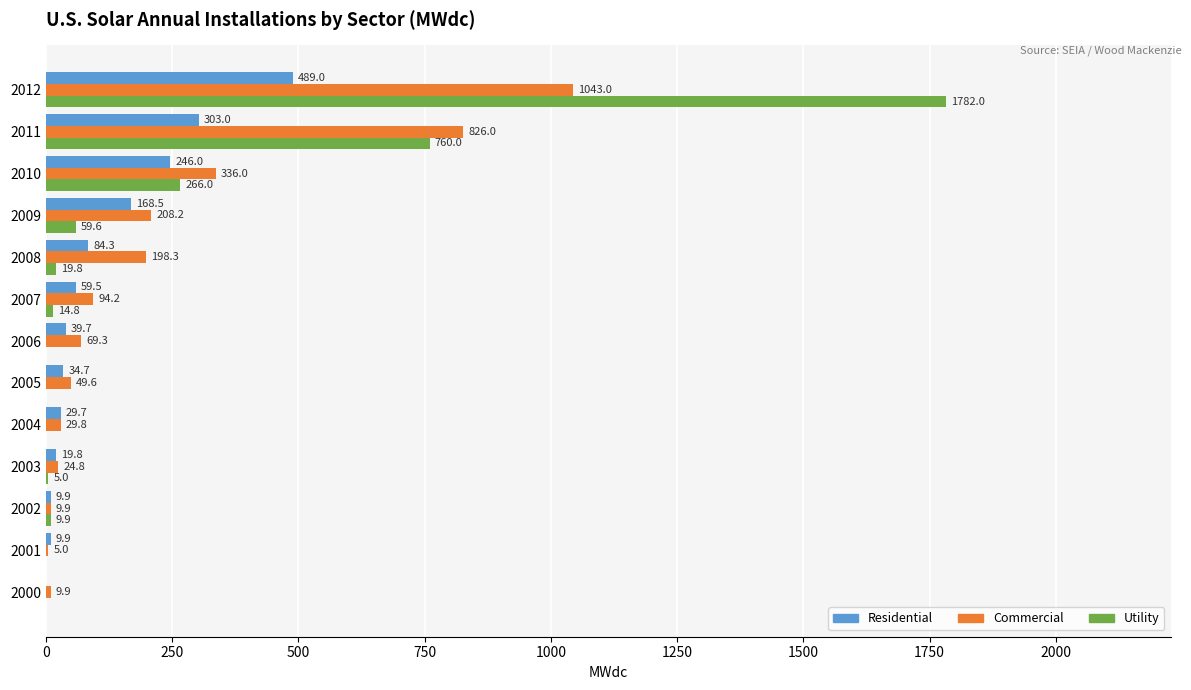

Is the value of Commercial at 2003 greater than the value of Residential at 2007?

No